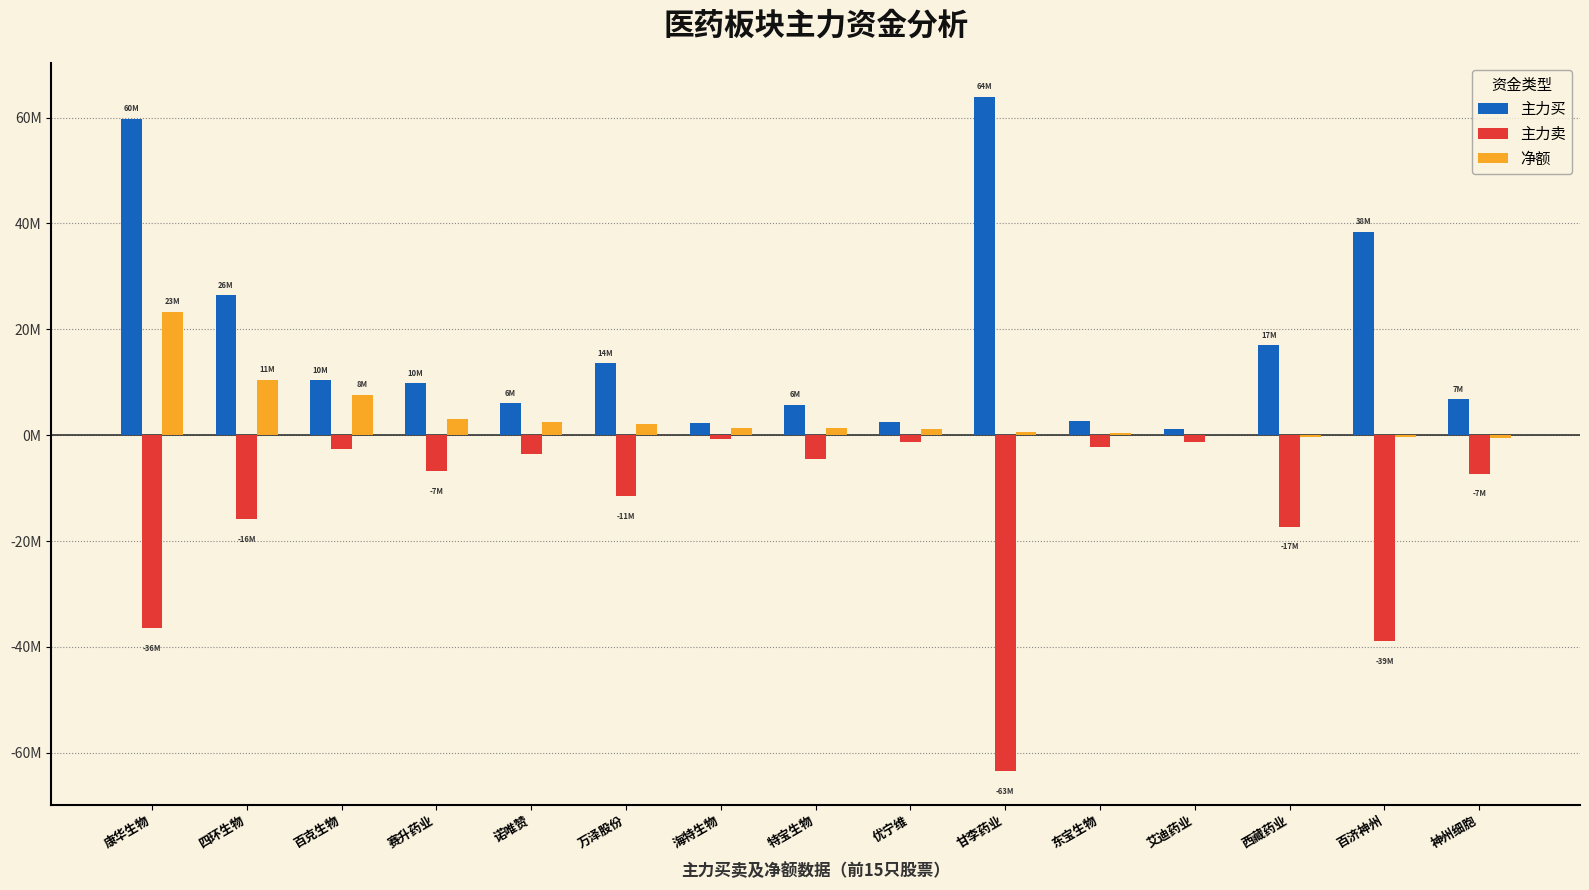

Does the chart contain stacked bars?

No